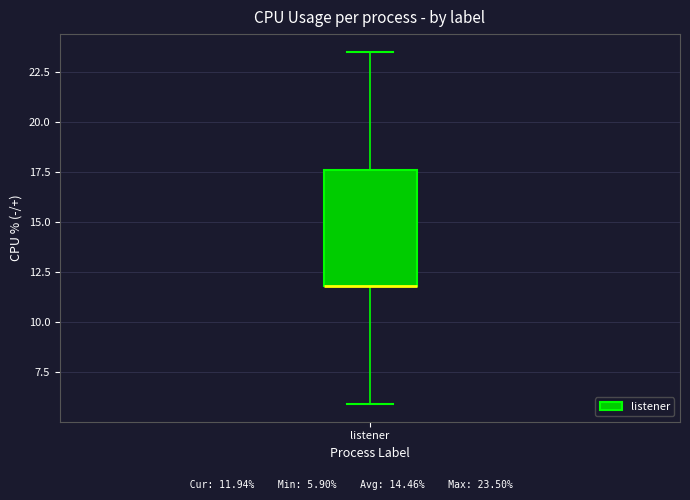

Transcribe this box plot: give where the median line is, the range the box spans, and where the two whiskers end, as read against the y-axis. The values are not printed on the chart, so give them approximately, as read against the axis.

median 12.0 (drawn on the box's lower edge), box 12.0 to 17.5, whiskers 6.0 to 23.5